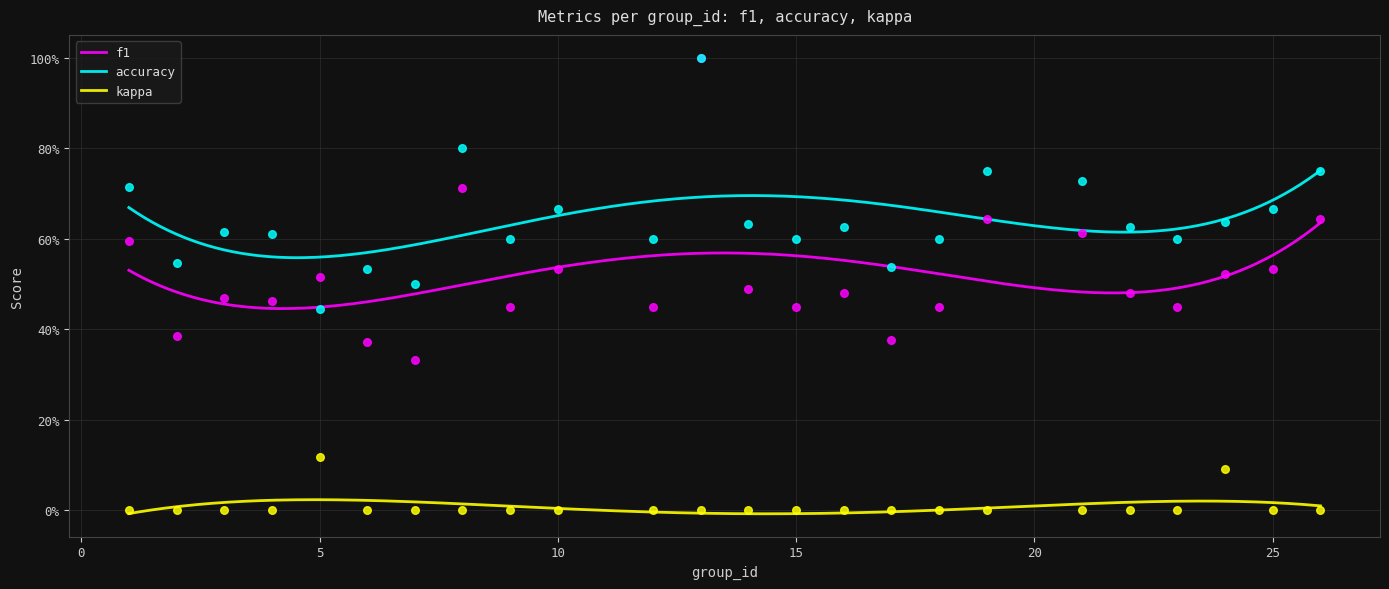

What is the total value across all series at 14?

1.1